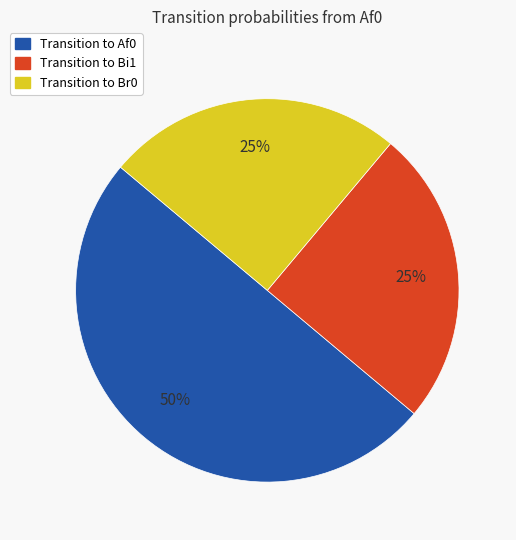

To the nearest percent, what is the average slice percentage?

33%